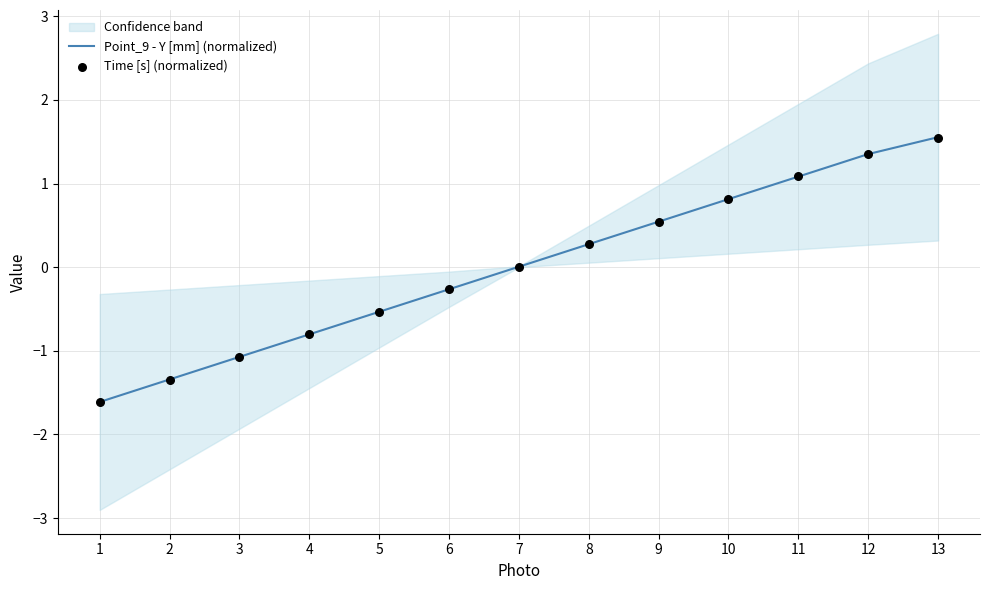

At how many categories does at least one series exceed 1?

3